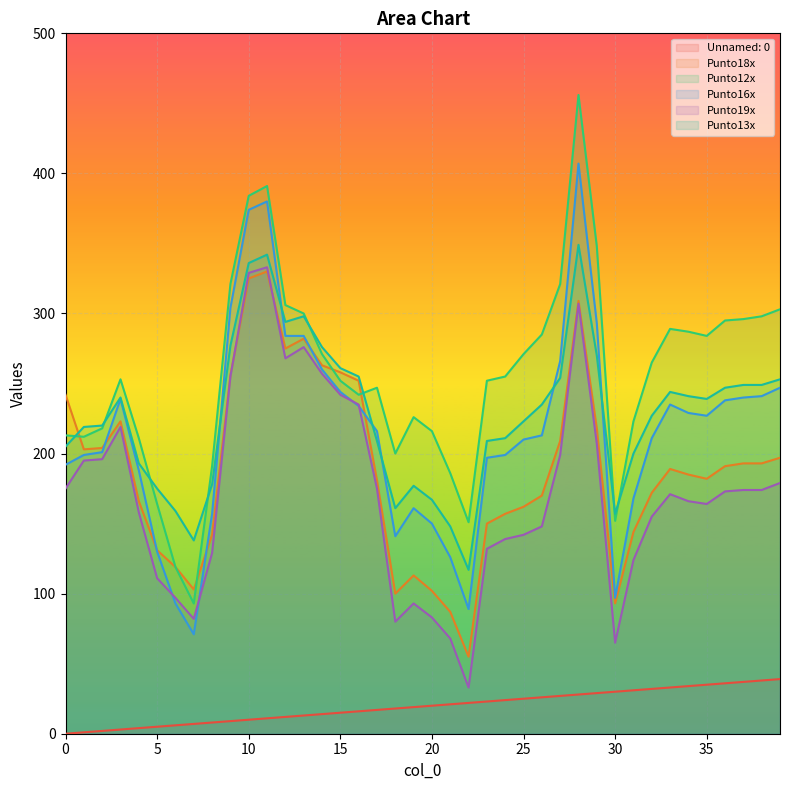

How many values in the Unnamed: 0 series are below 20?

20